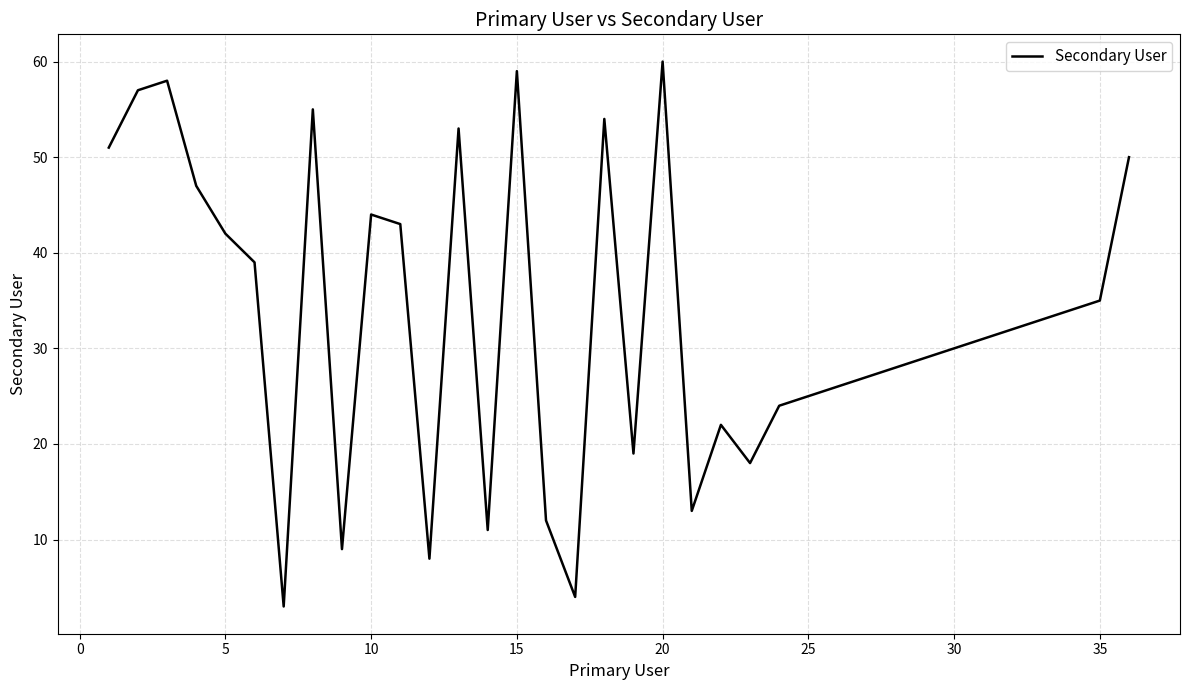

What is the greatest value displayed?

60